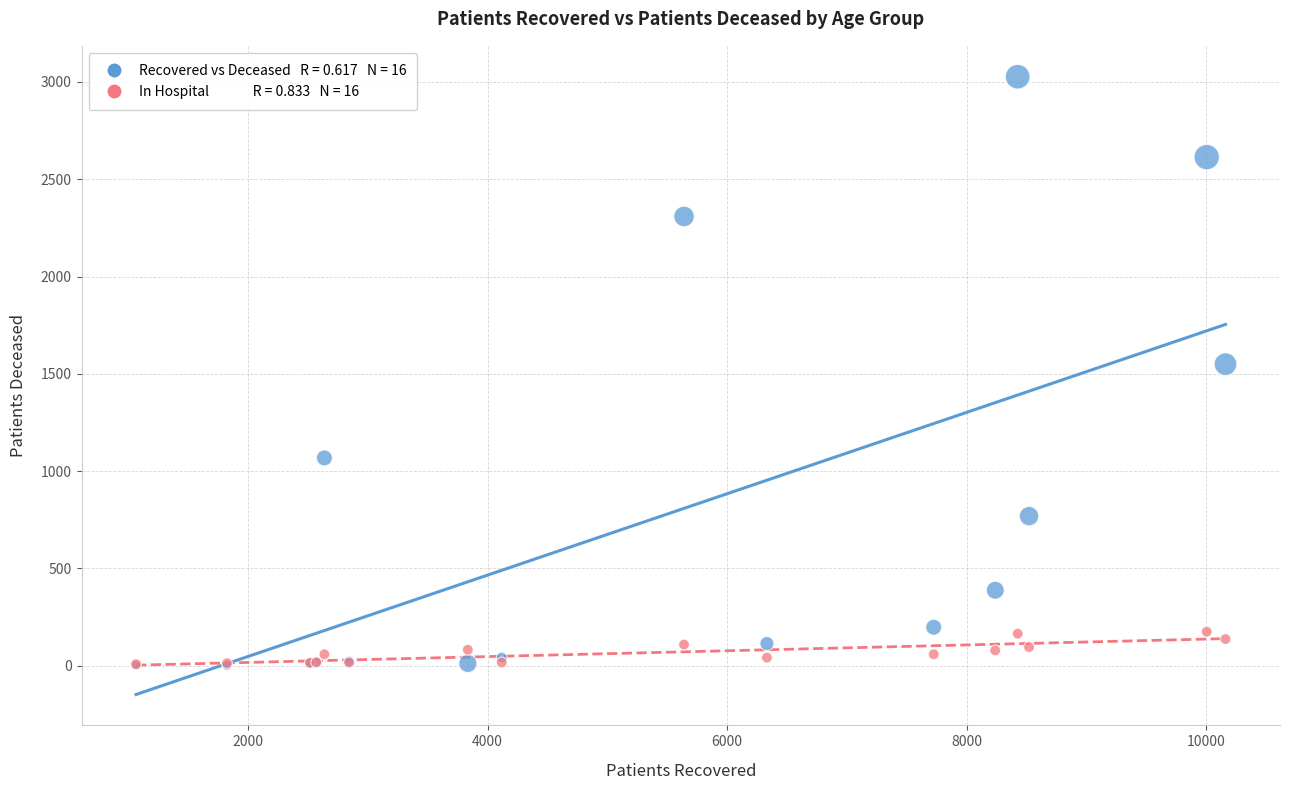

Across all series, what Y value is closest to 1515?

1550